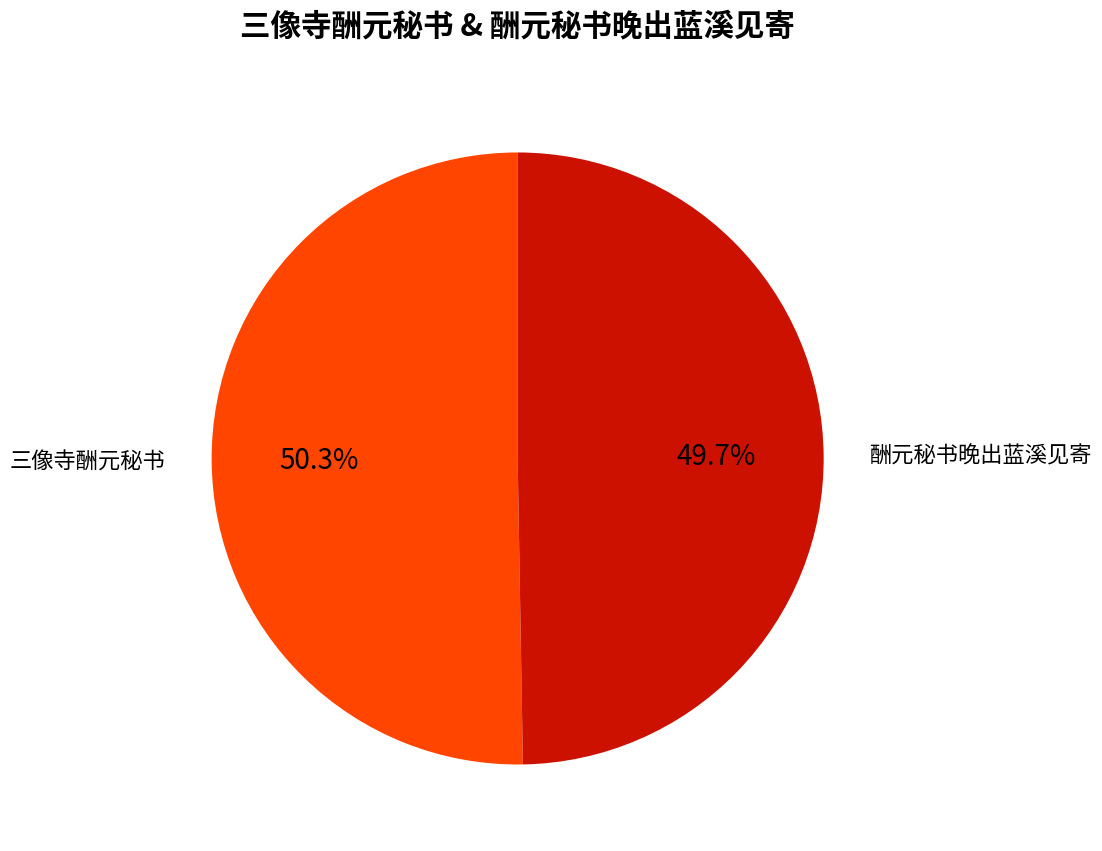

Is there any slice that represents more than half of the pie?

Yes